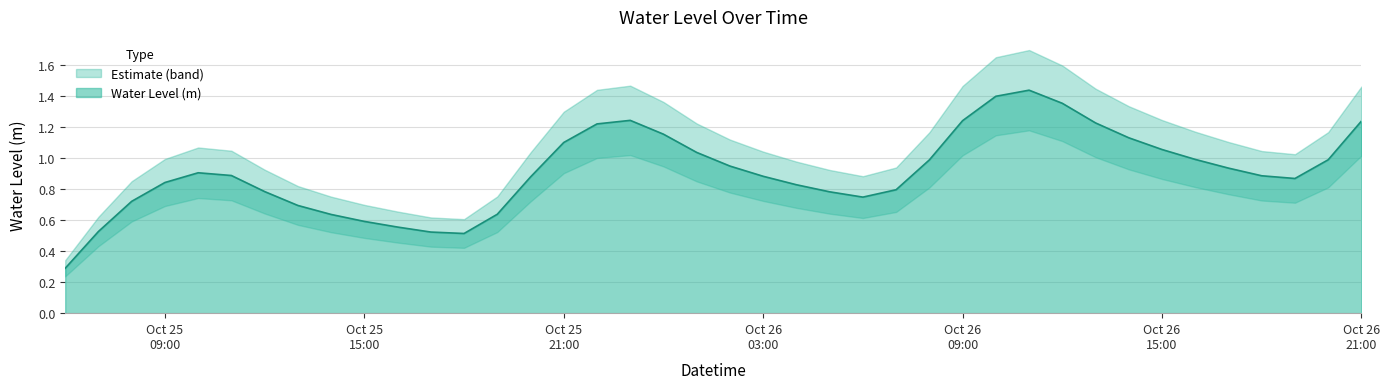

Which label corresponds to the largest value in the chart?

2023-10-26 11:00:00